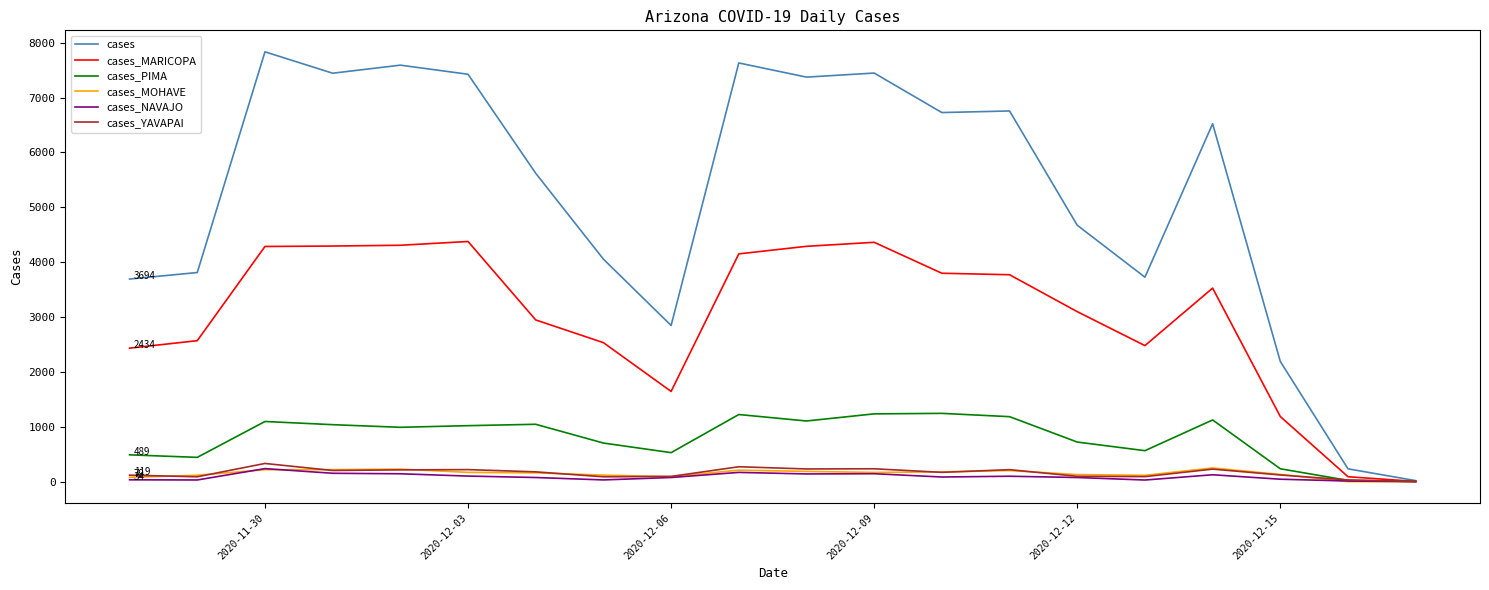

The cases series shows 1051 at 2020-12-15. True or false?

False